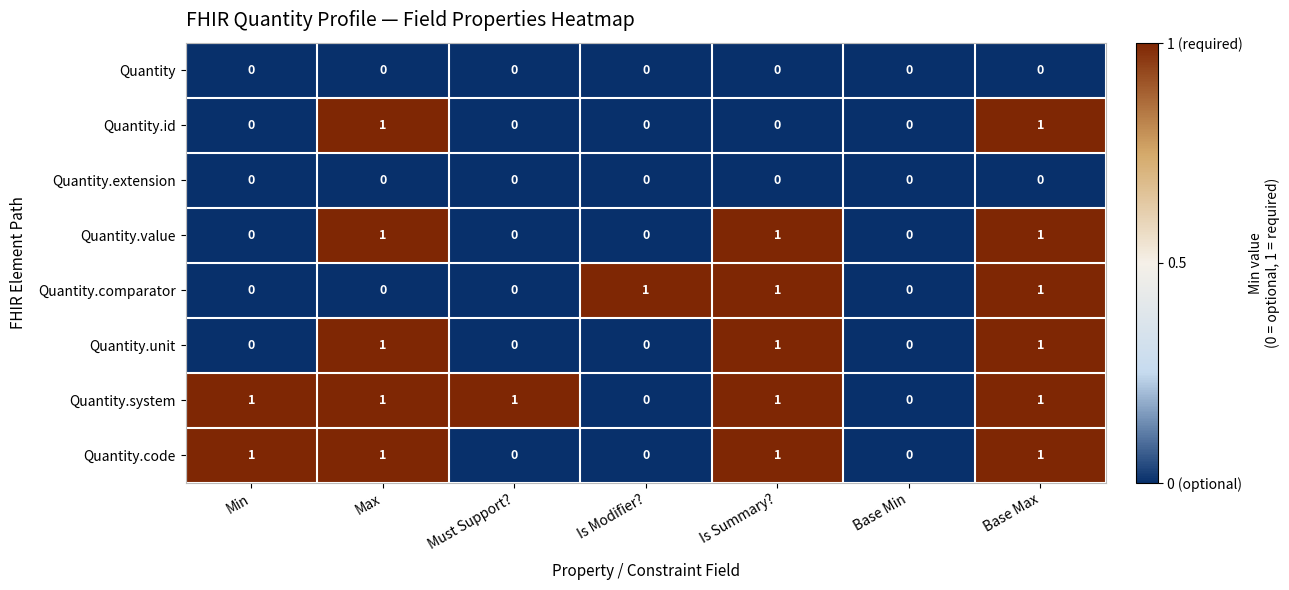

Is it true that Quantity.value equals 1 at Max?

True